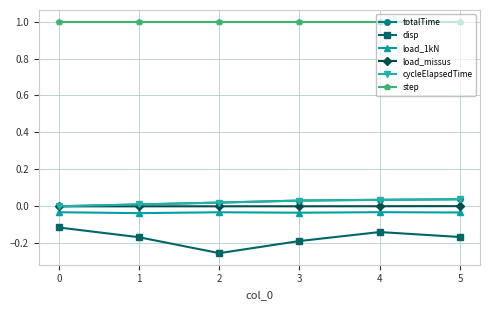

How many lines are shown in the chart?

6